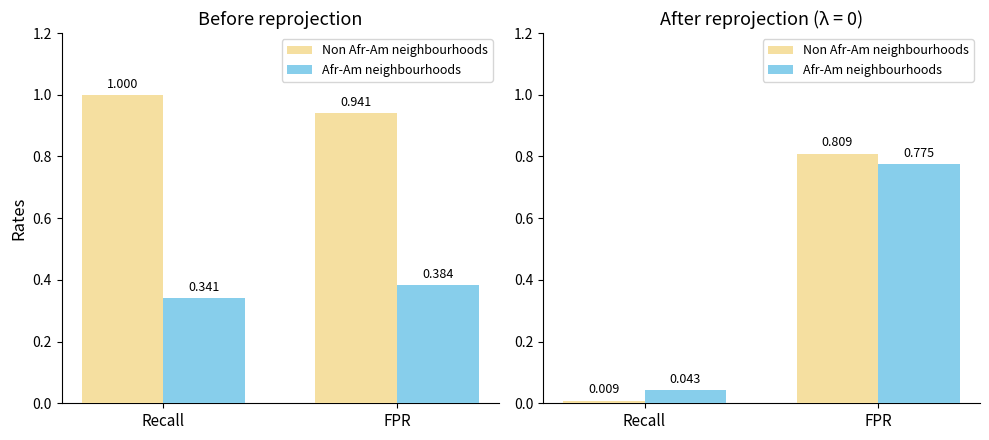

What position from the right is FPR?

1